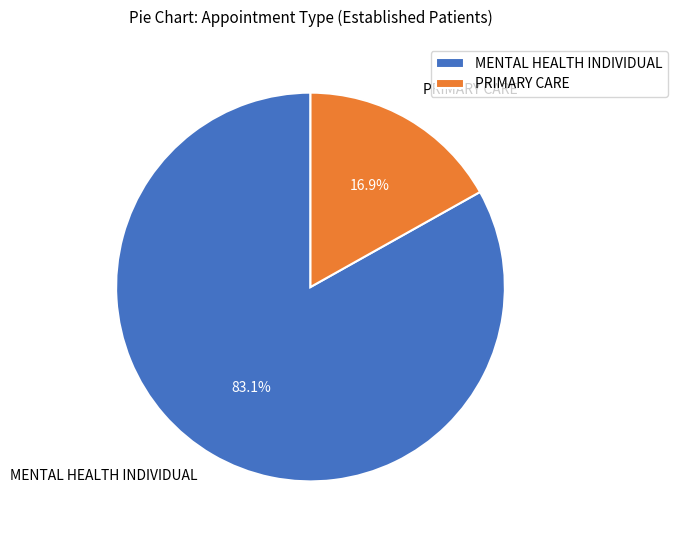

Which slice is the smallest?

PRIMARY CARE